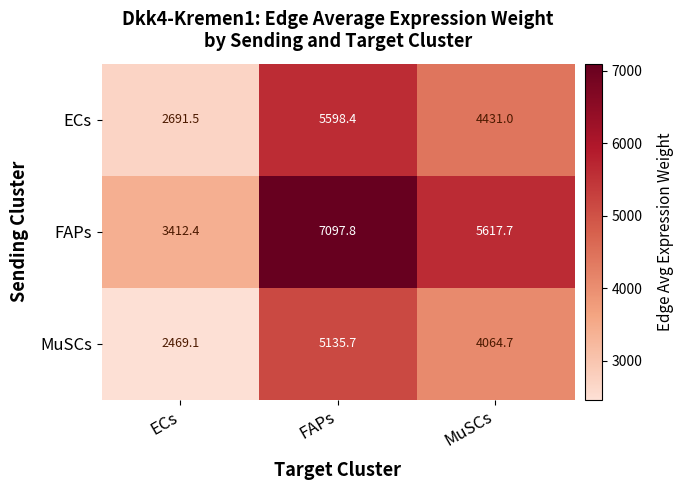

Rank the series by their average value, from highest to lowest.

FAPs, ECs, MuSCs